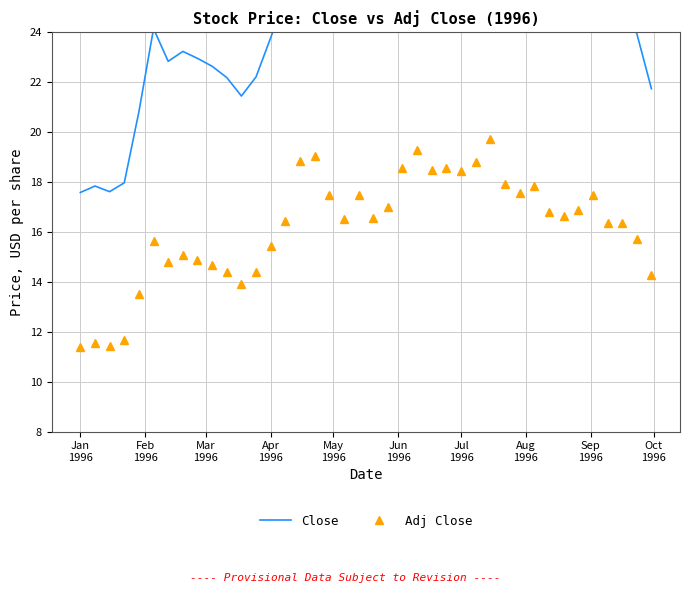

True or false: Adj Close has more than 0 interior local peaks.

True